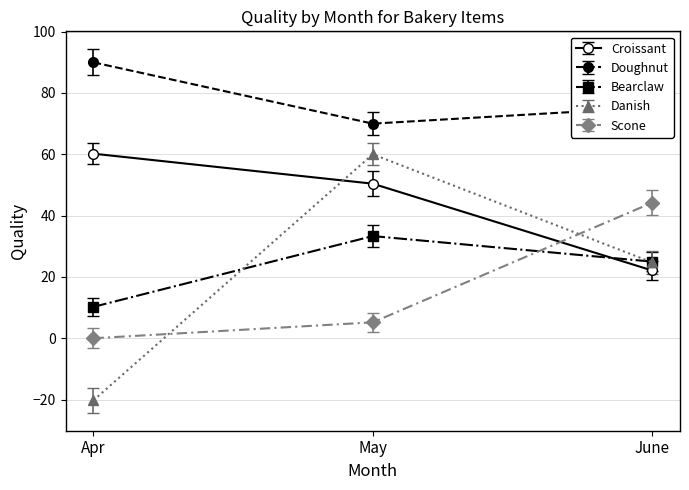

List the labels in order of Doughnut value, smallest first.

May, June, Apr